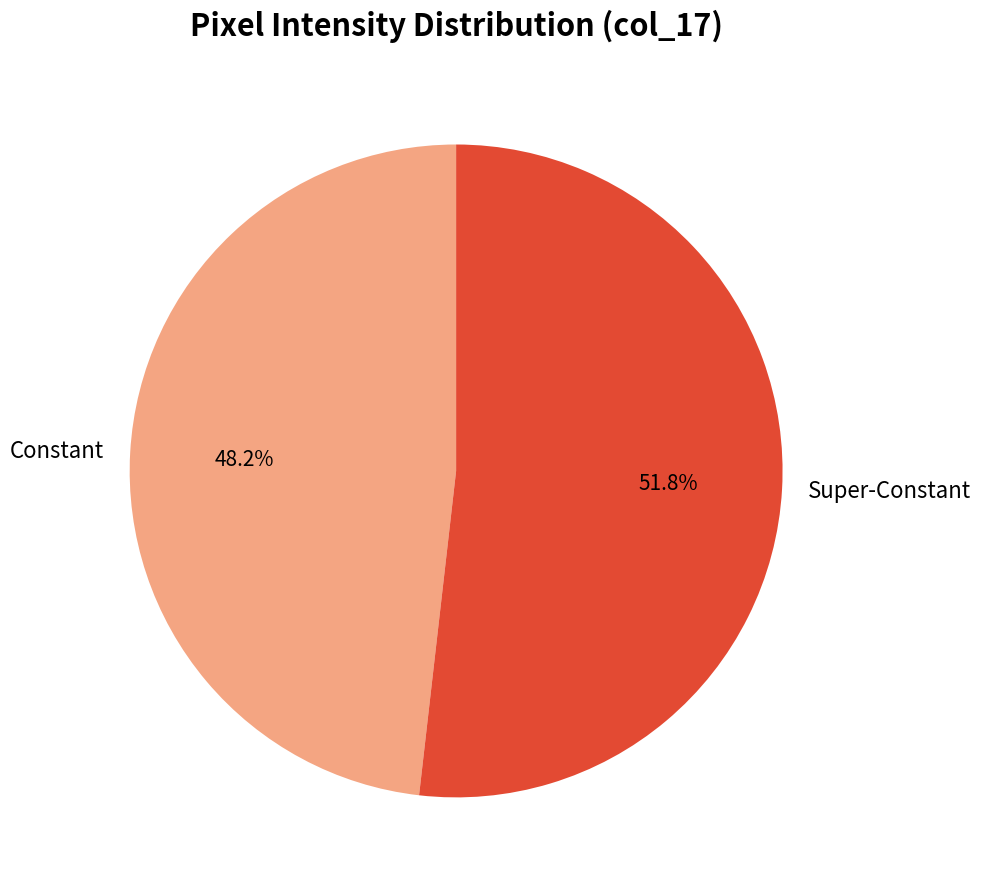

Which slice represents more than half of the pie?

Super-Constant